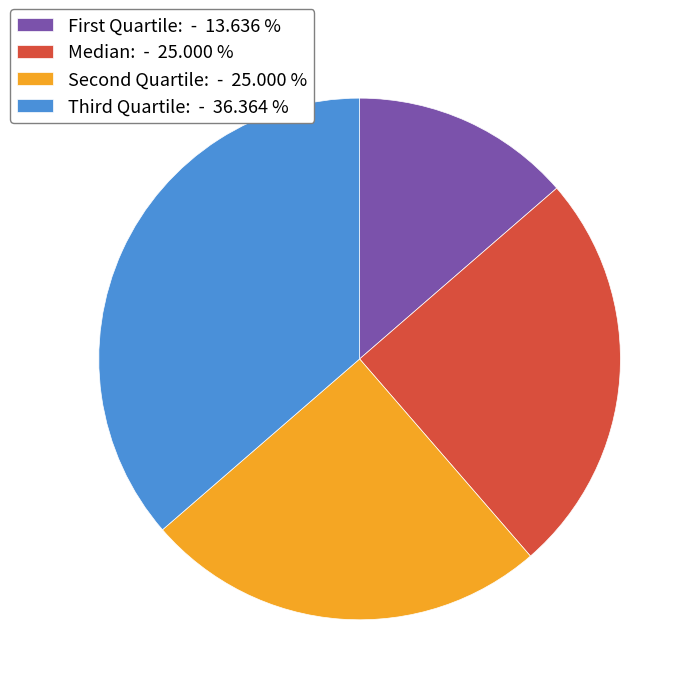

Does Median: - 25.000 % account for over 50% of the chart?

No